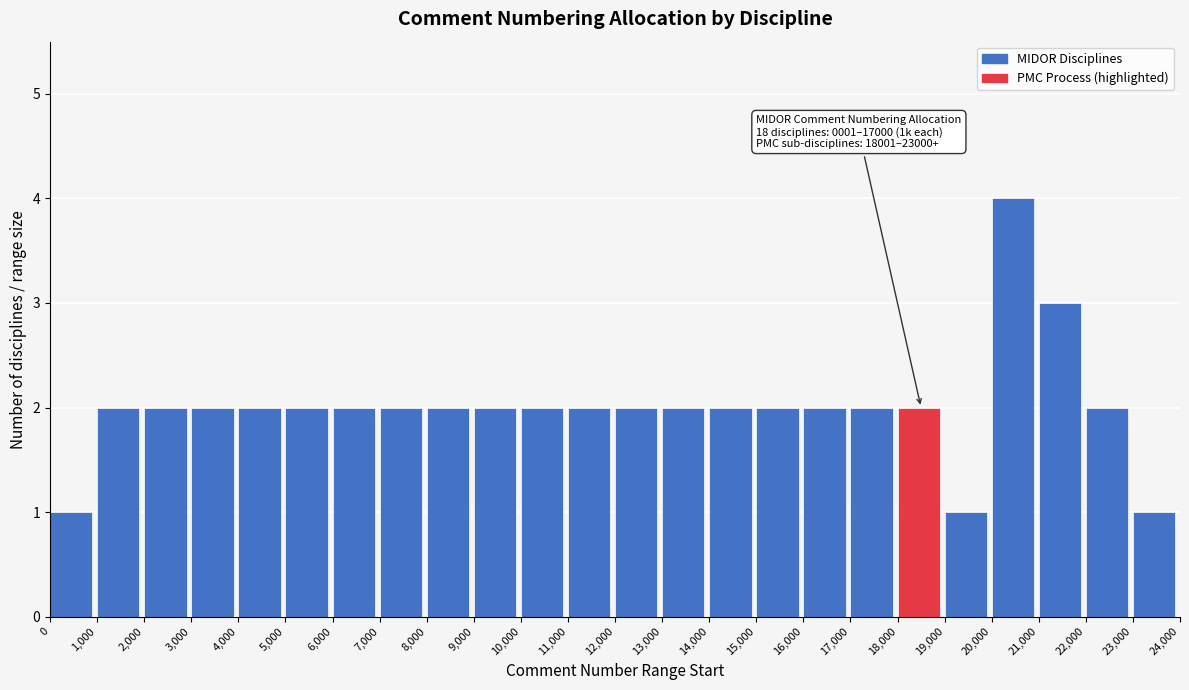

Reading right to left, what are all the values shown in this chart?

23,000=1	22,000=2	21,000=3	20,000=4	19,000=1	18,000=2	17,000=2	16,000=2	15,000=2	14,000=2	13,000=2	12,000=2	11,000=2	10,000=2	9,000=2	8,000=2	7,000=2	6,000=2	5,000=2	4,000=2	3,000=2	2,000=2	1,000=2	0=1